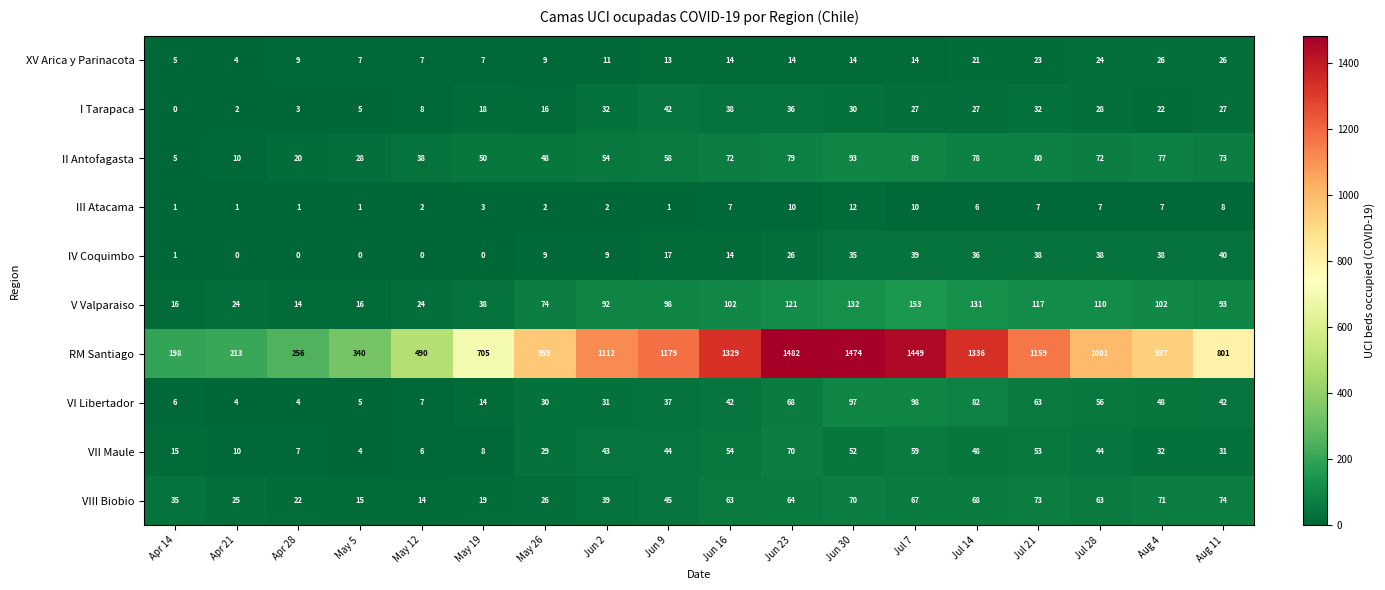

What is the difference between the maximum and minimum values in the V Valparaiso series?

139